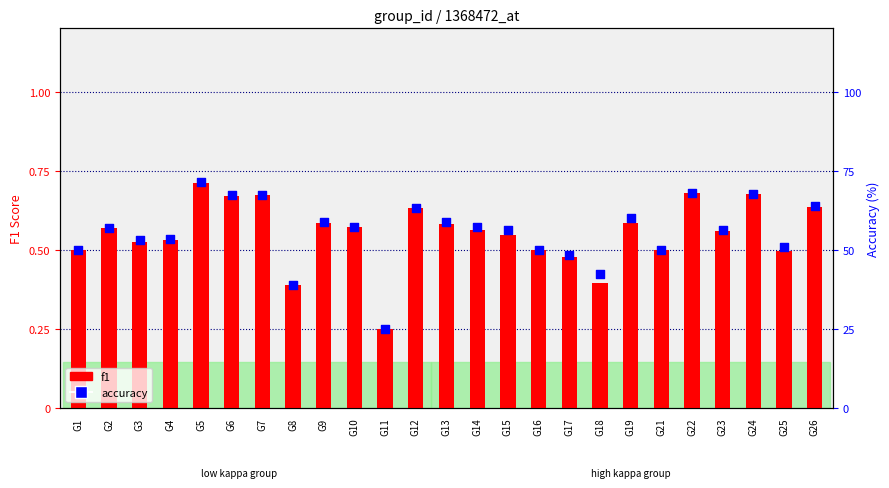

Which series reaches the maximum Y coordinate?

accuracy